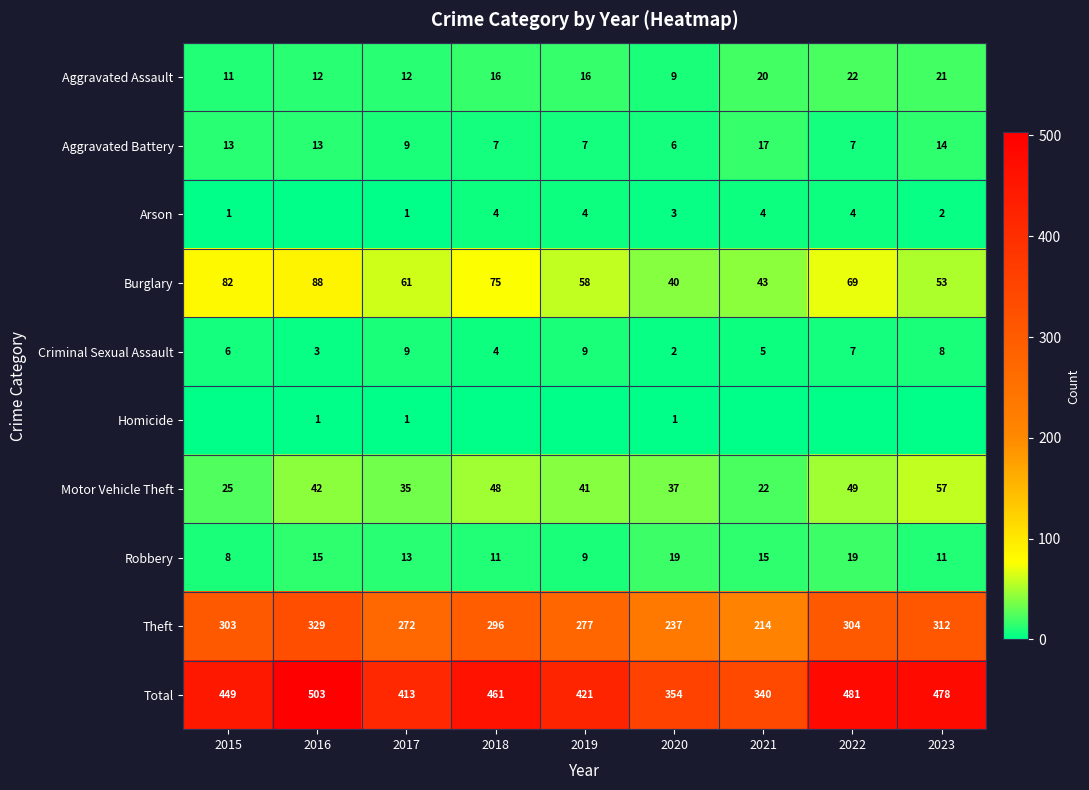

List the series in order of their peak value, highest first.

Total, Theft, Burglary, Motor Vehicle Theft, Aggravated Assault, Robbery, Aggravated Battery, Criminal Sexual Assault, Arson, Homicide